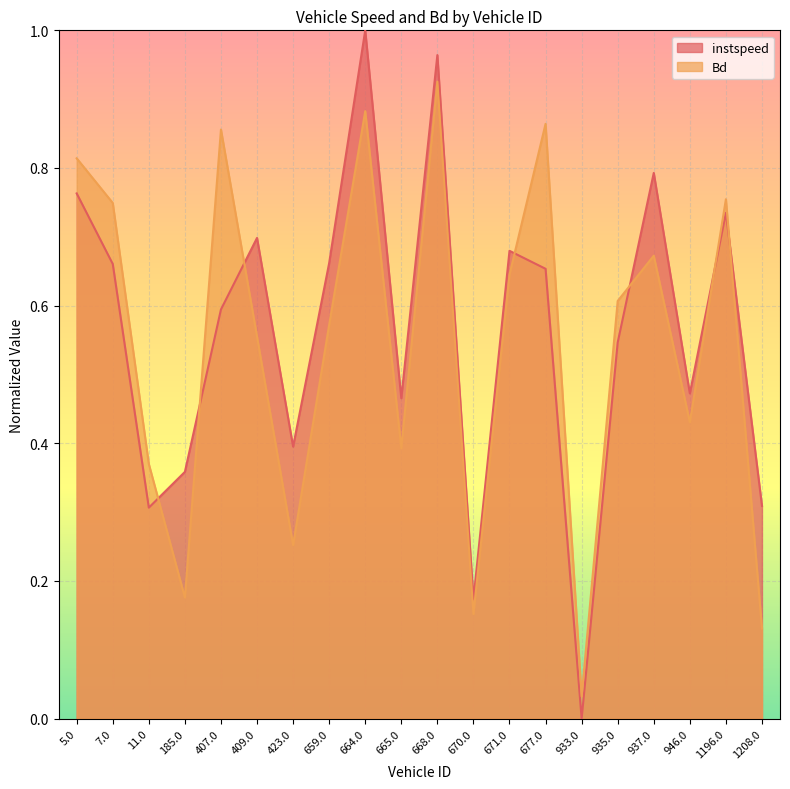

What is the sum of the instspeed values at 668.0 and 933.0?

1.0